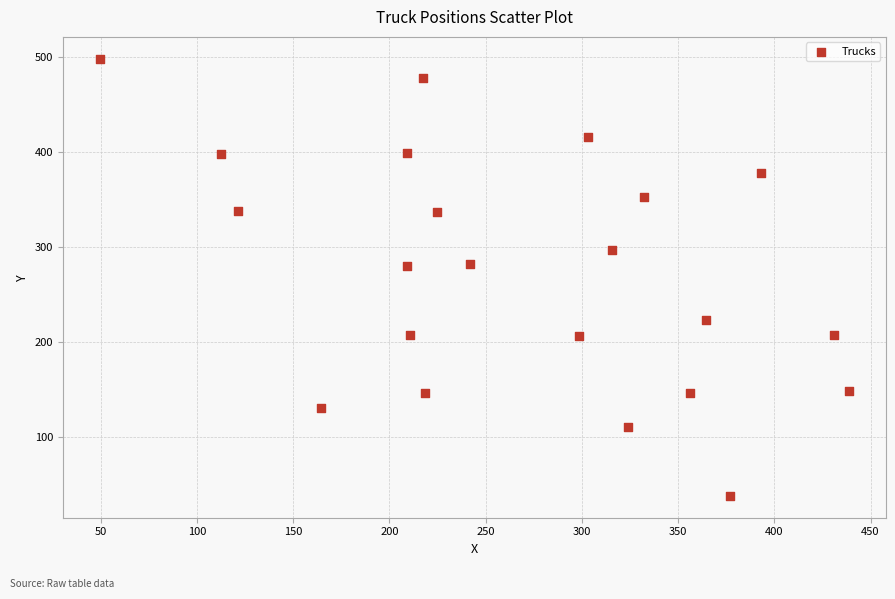

What is the range of Y values (max minus min)?

460.2